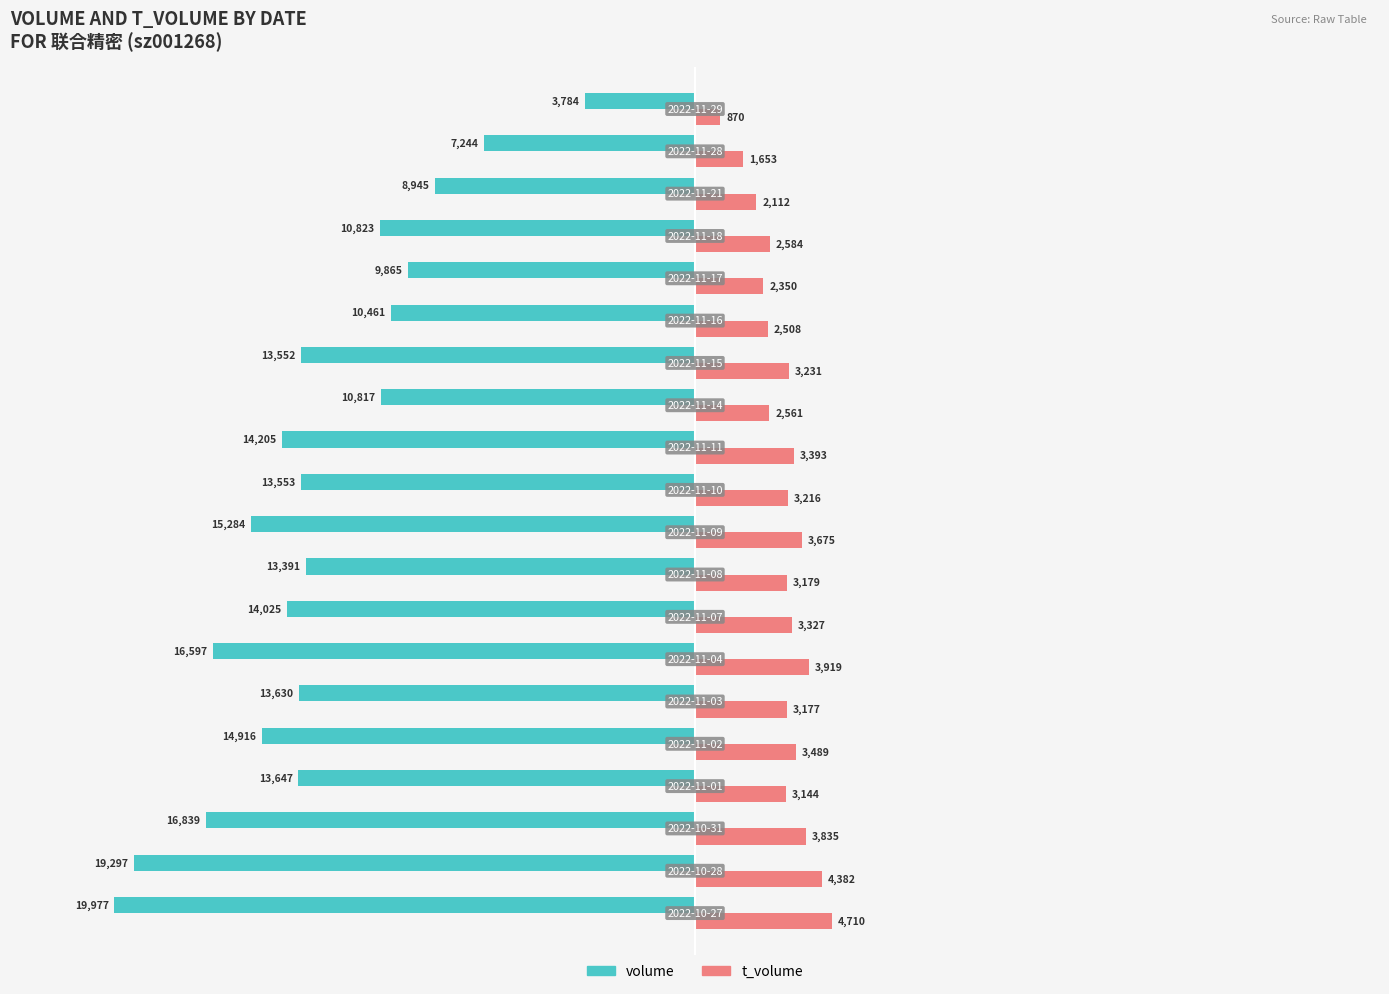

What is the highest value of the volume series?

-3784